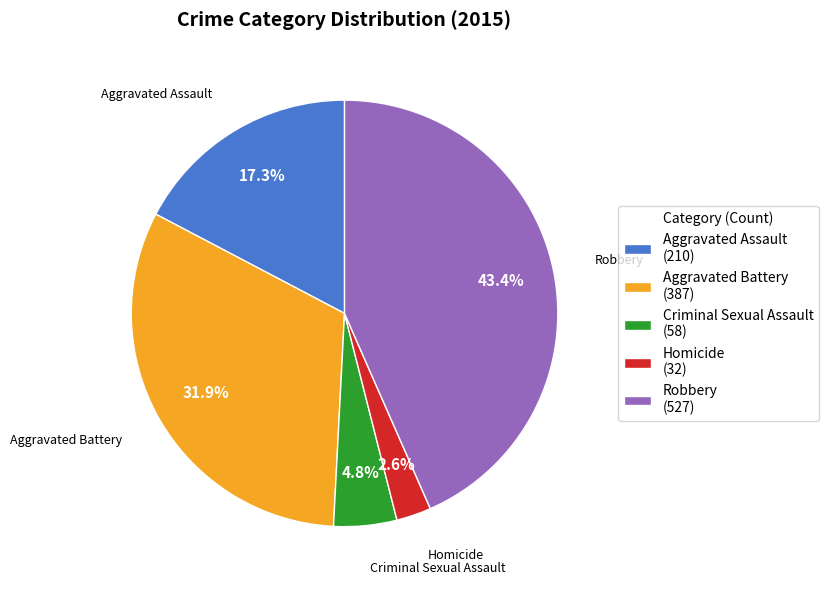

Is Homicide the majority of the pie?

No